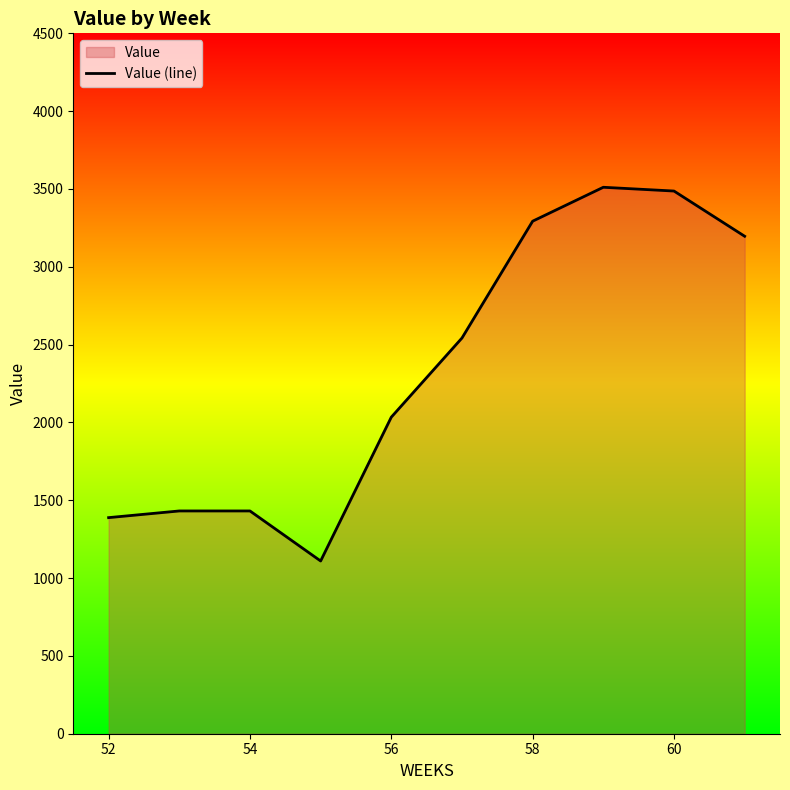

What is the difference between the maximum and second lowest values?

2122.6